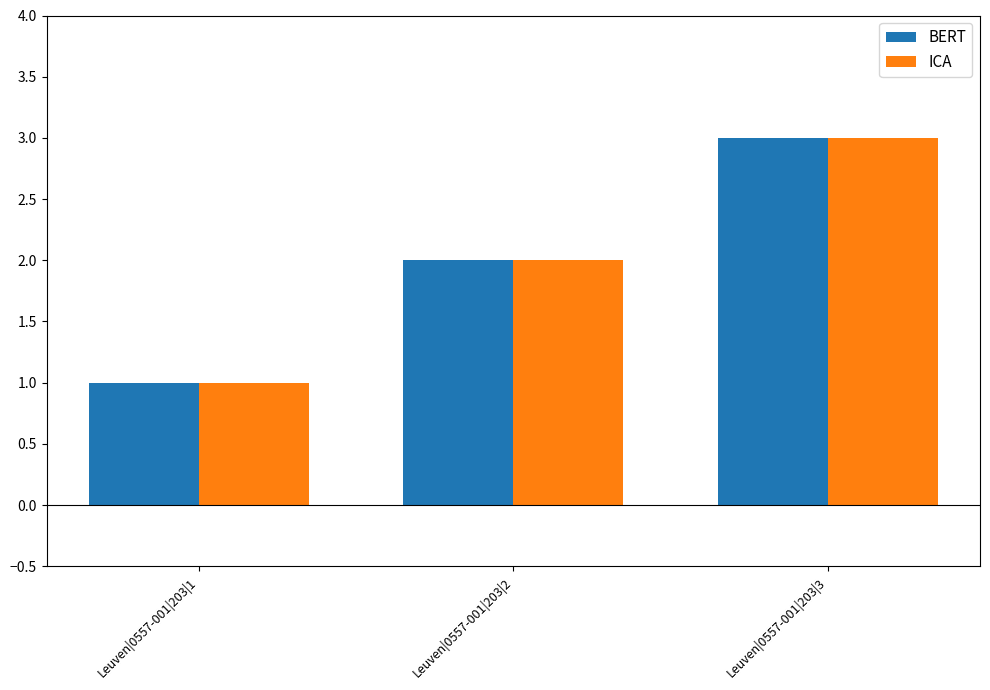

What is the value of the ICA bar at the 2nd from the left?

2